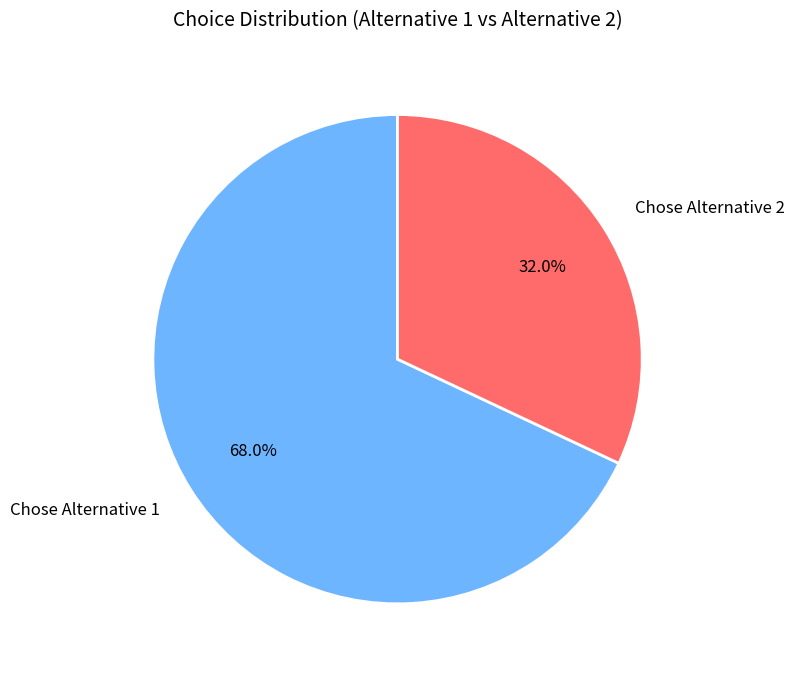

How many segments does this pie chart have?

2